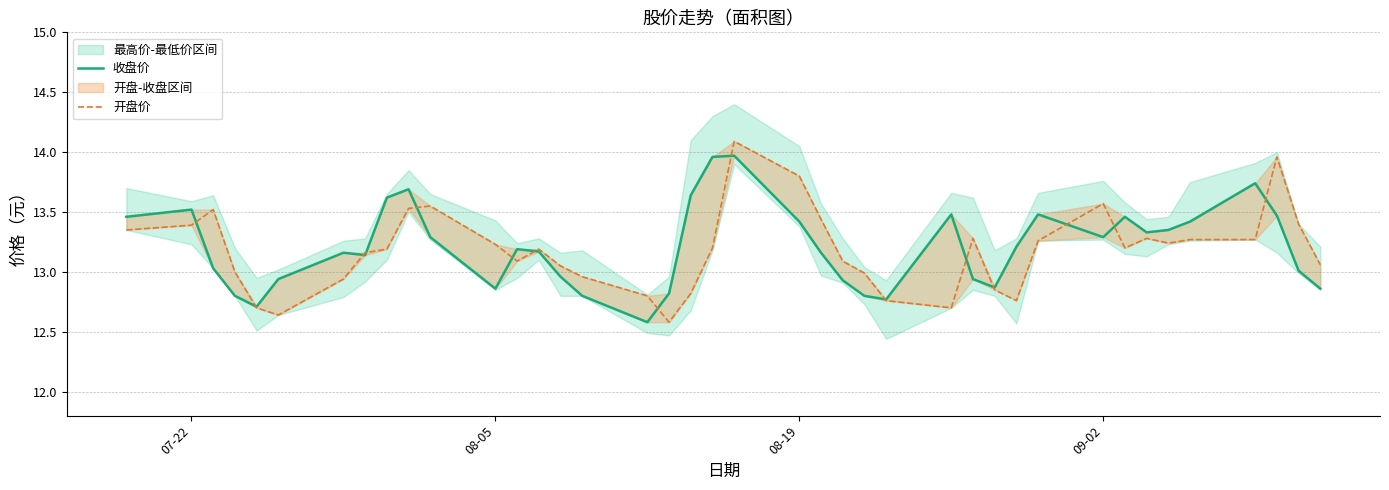

Does the chart display data point markers on the line(s)?

No